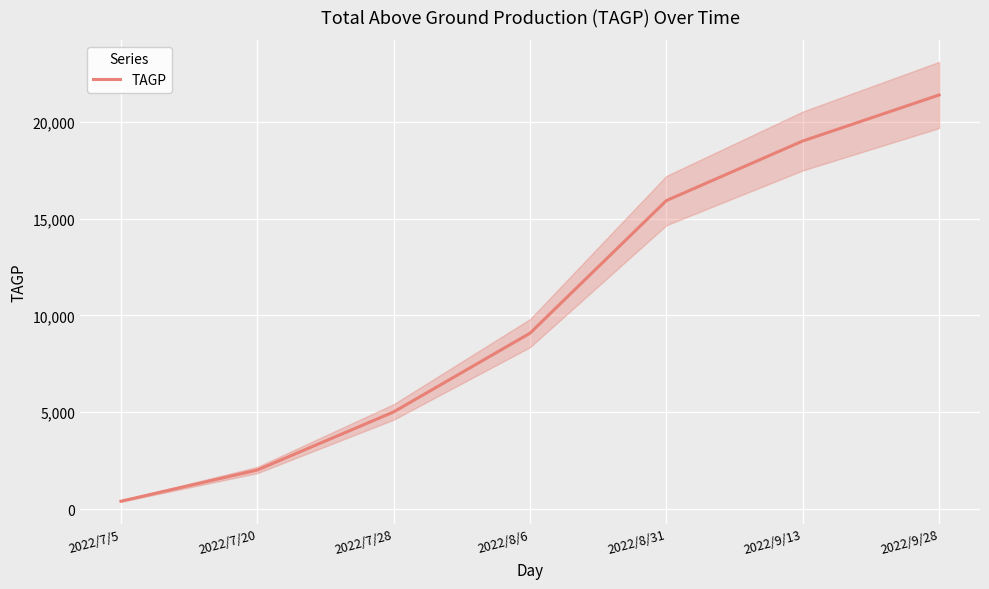

Count the number of categories in the chart.

7